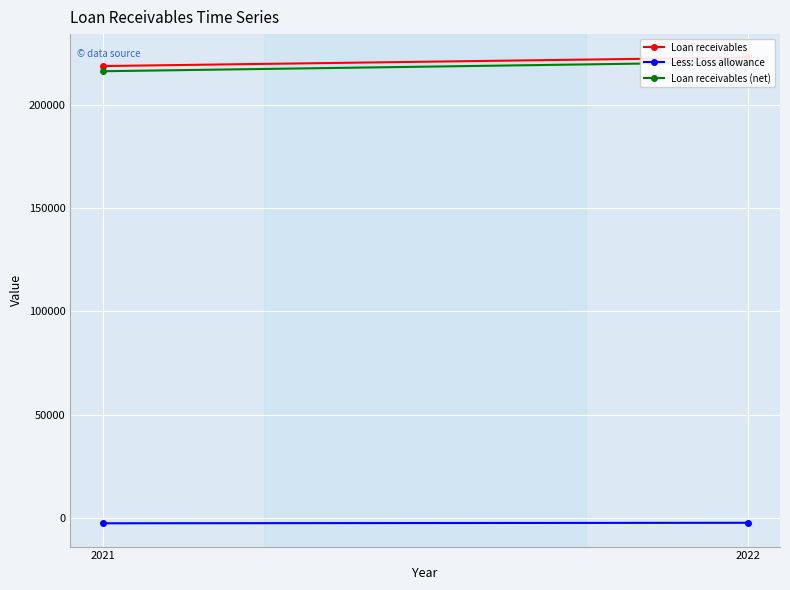

Is it true that Loan receivables (net) equals 220543 at 2022?

True